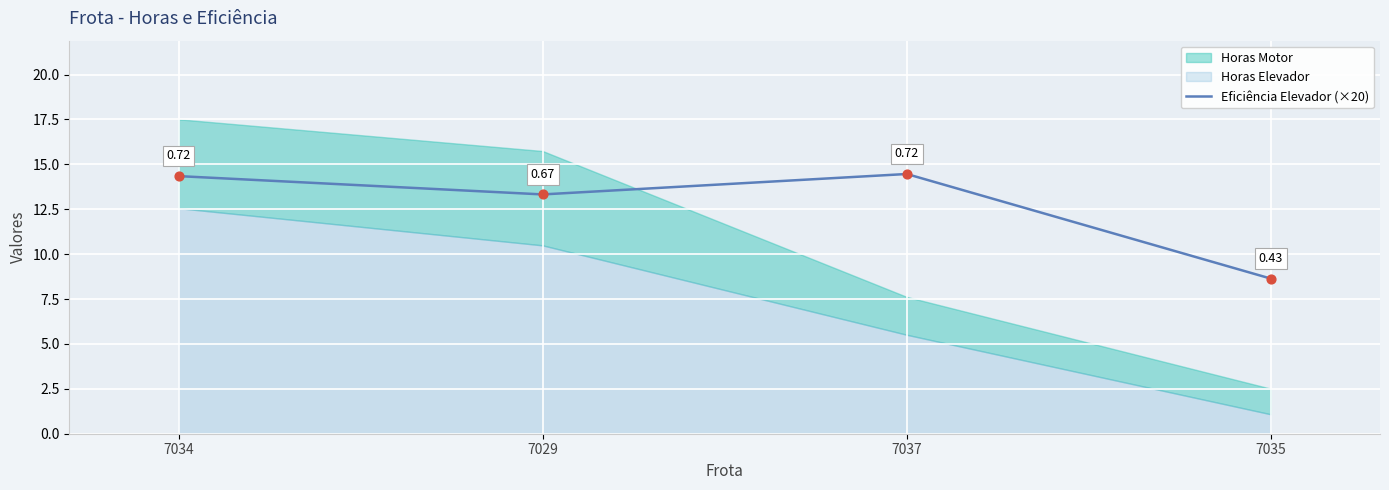

What is the change in value from 7034 to 7037?

+0.1